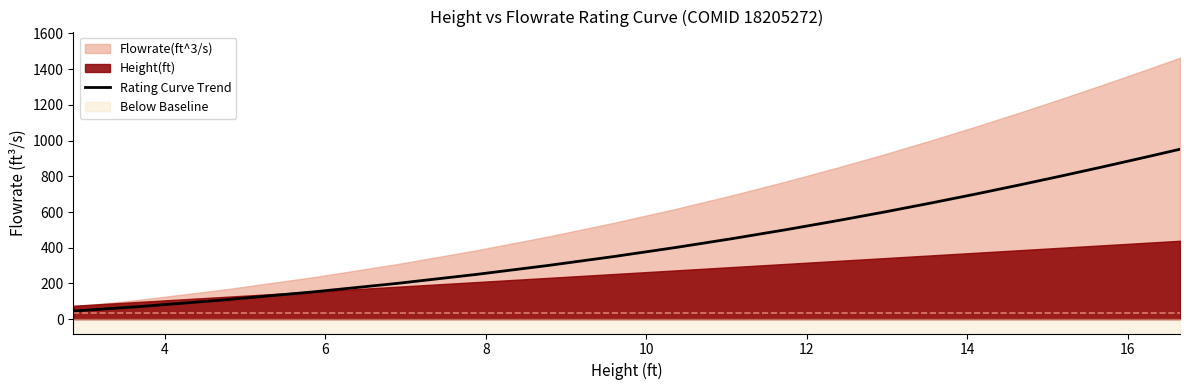

What is the lowest value of the Rating Curve Trend series?

45.9